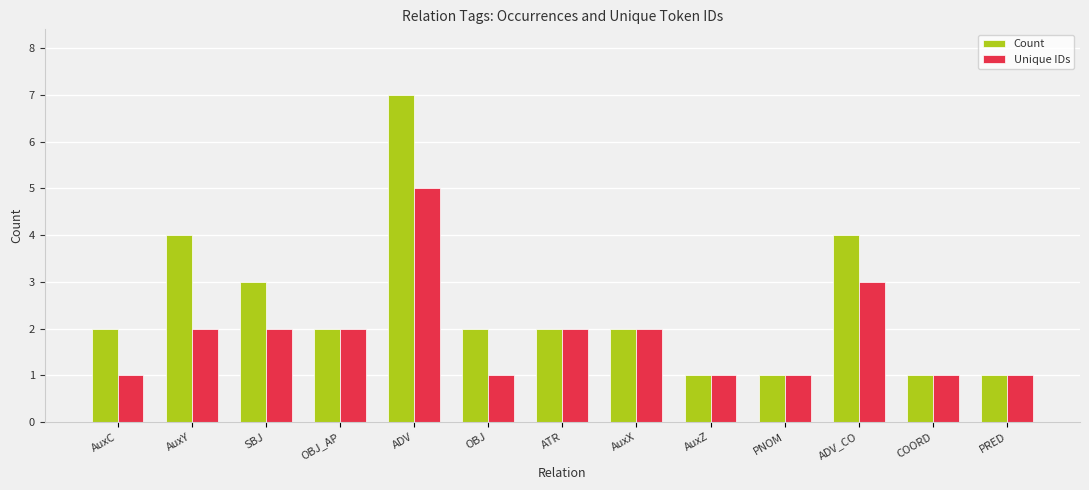

What value does the Count series have at PRED?

1